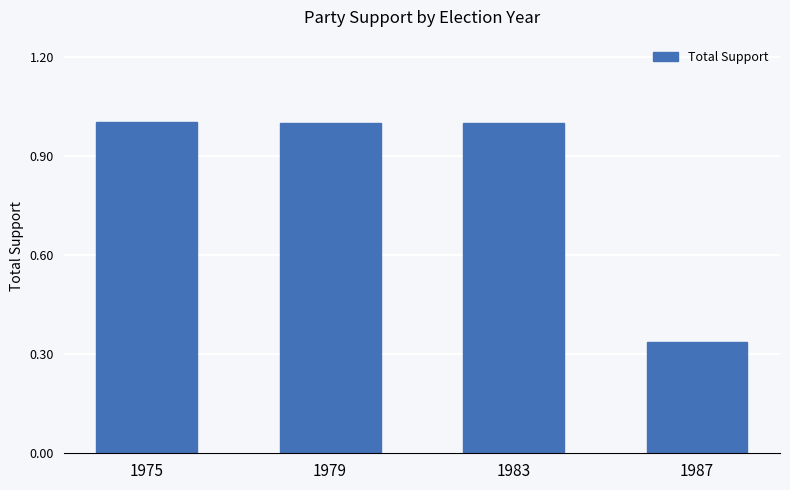

True or false: the data shows 1.0 at 1975.

True